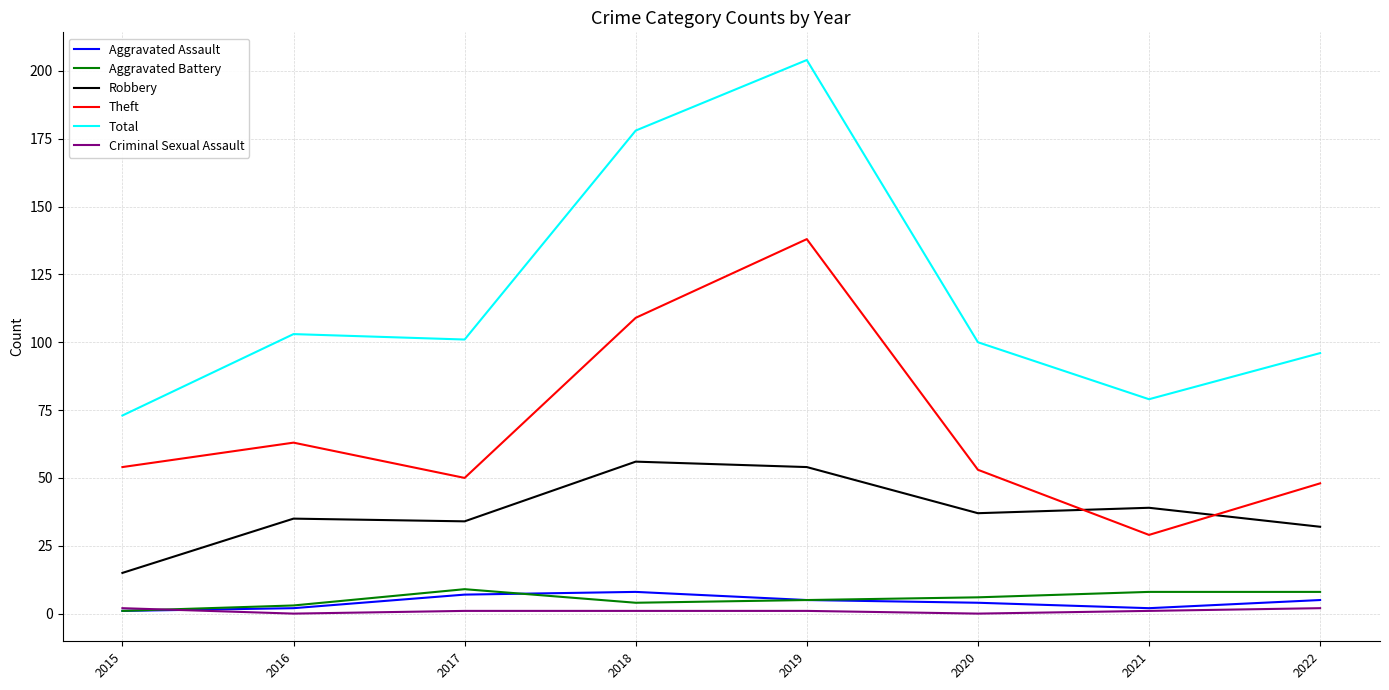

What is the difference between the maximum and minimum values in the Aggravated Battery series?

8